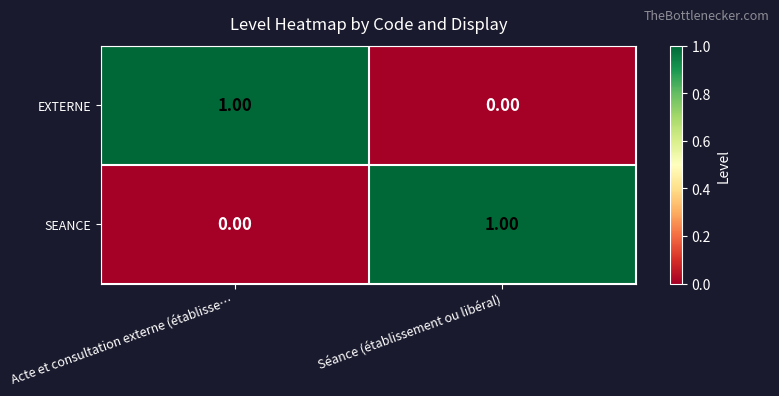

At which label does SEANCE reach its minimum?

Acte et consultation externe (établisse…